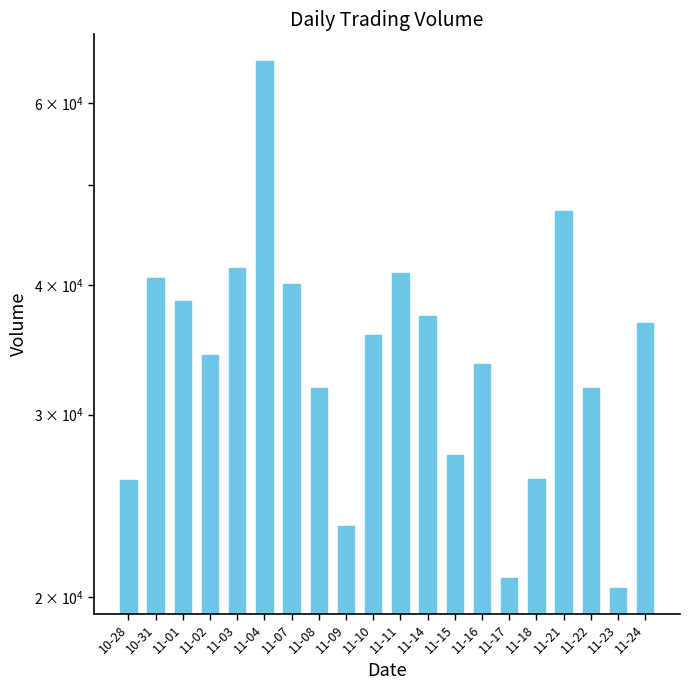

Rank the categories by value from highest to lowest.

11-04, 11-21, 11-03, 11-11, 10-31, 11-07, 11-01, 11-14, 11-24, 11-10, 11-02, 11-16, 11-22, 11-08, 11-15, 11-18, 10-28, 11-09, 11-17, 11-23